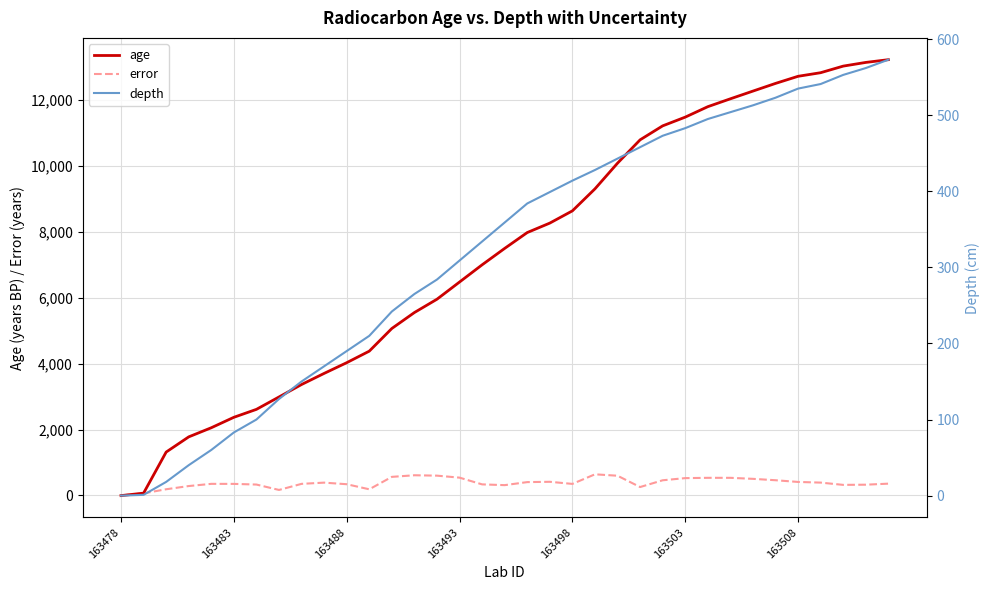

What are all the series names shown in the legend?

age, error, depth